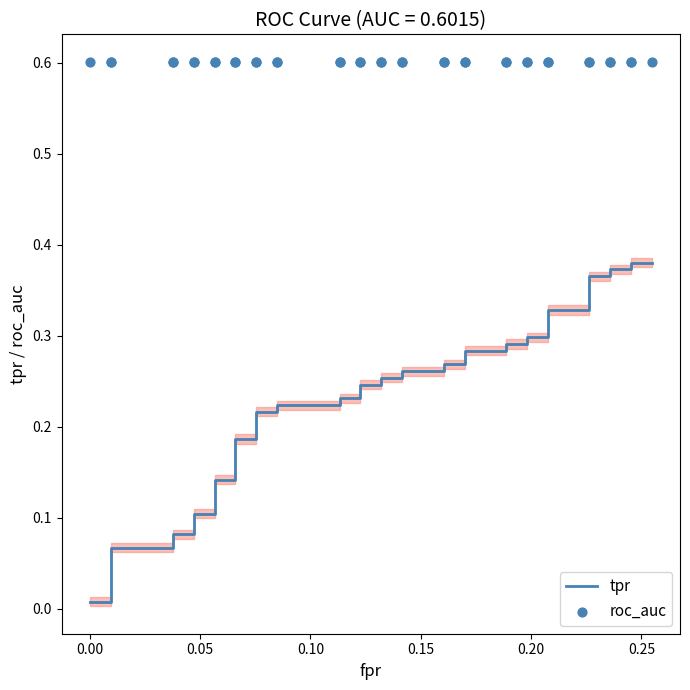

Which series contains the highest Y value?

roc_auc